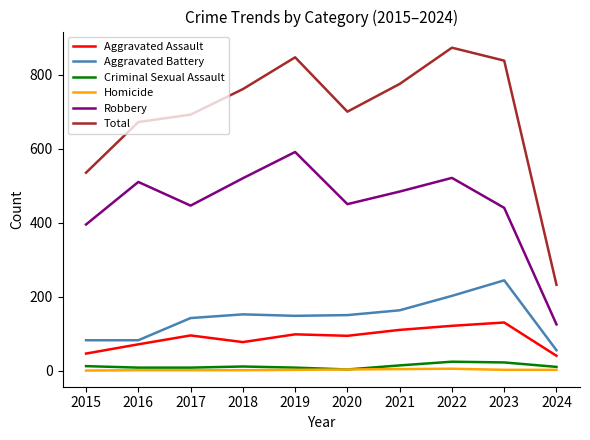

What is the lowest value of the Robbery series?

125